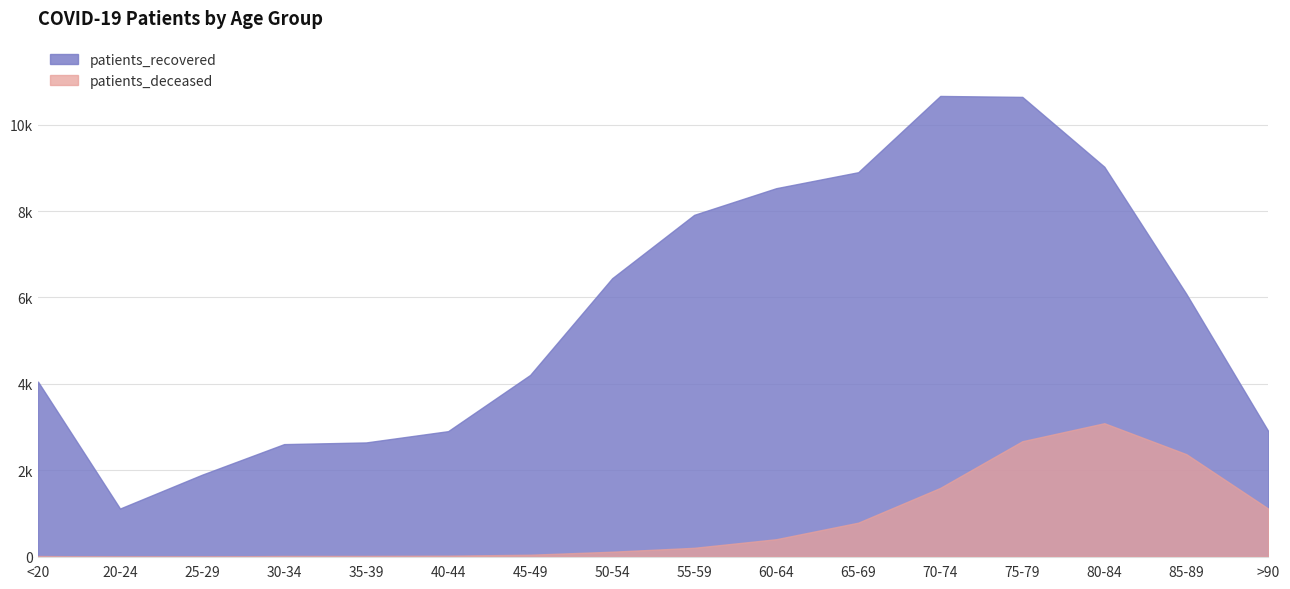

In patients_deceased, how many points are higher than both neighbors (excluding endpoints)?

1